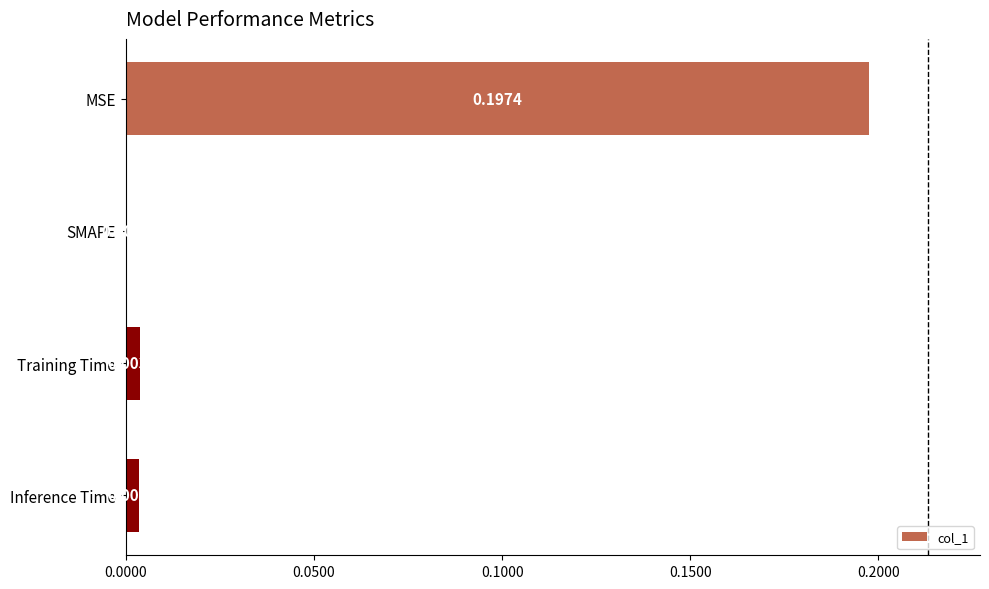

How many categories are shown in the chart?

4